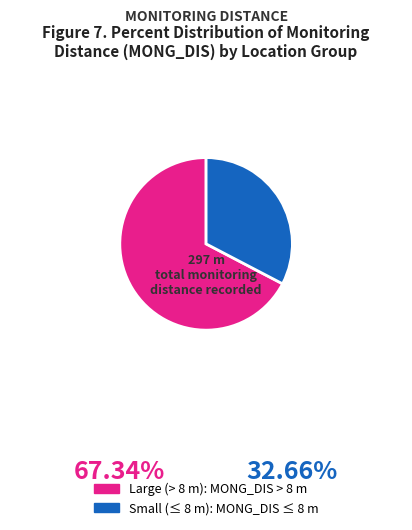

Does any single category account for the majority?

Yes